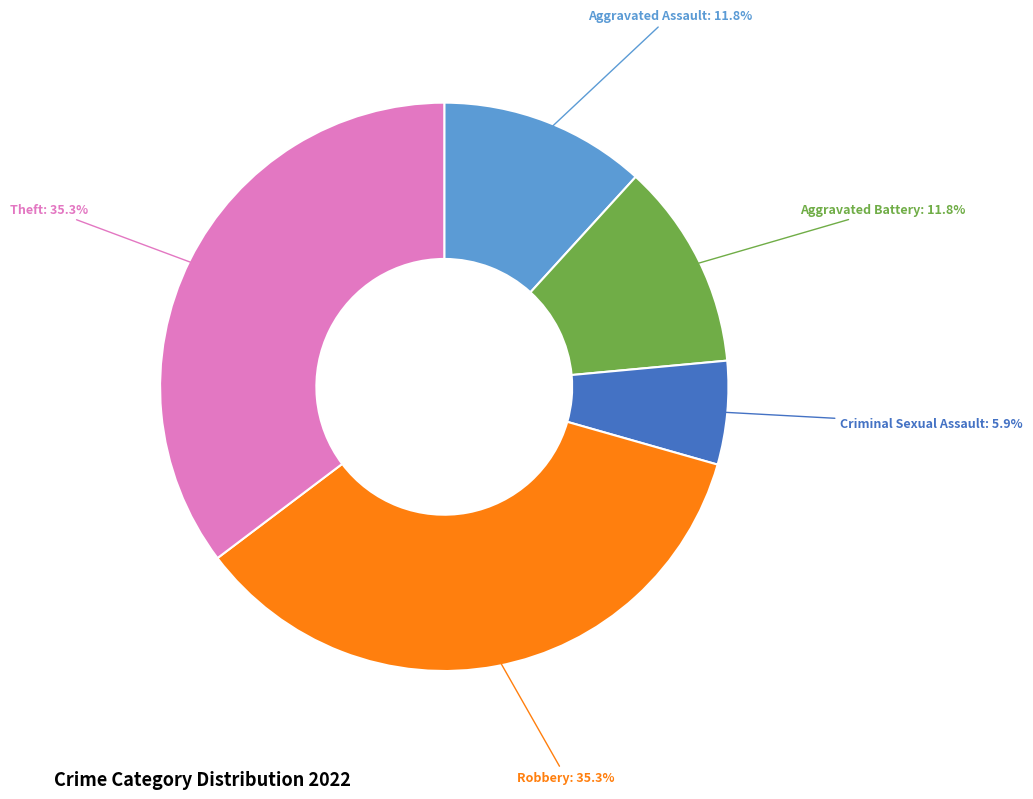

How many segments does this pie chart have?

5